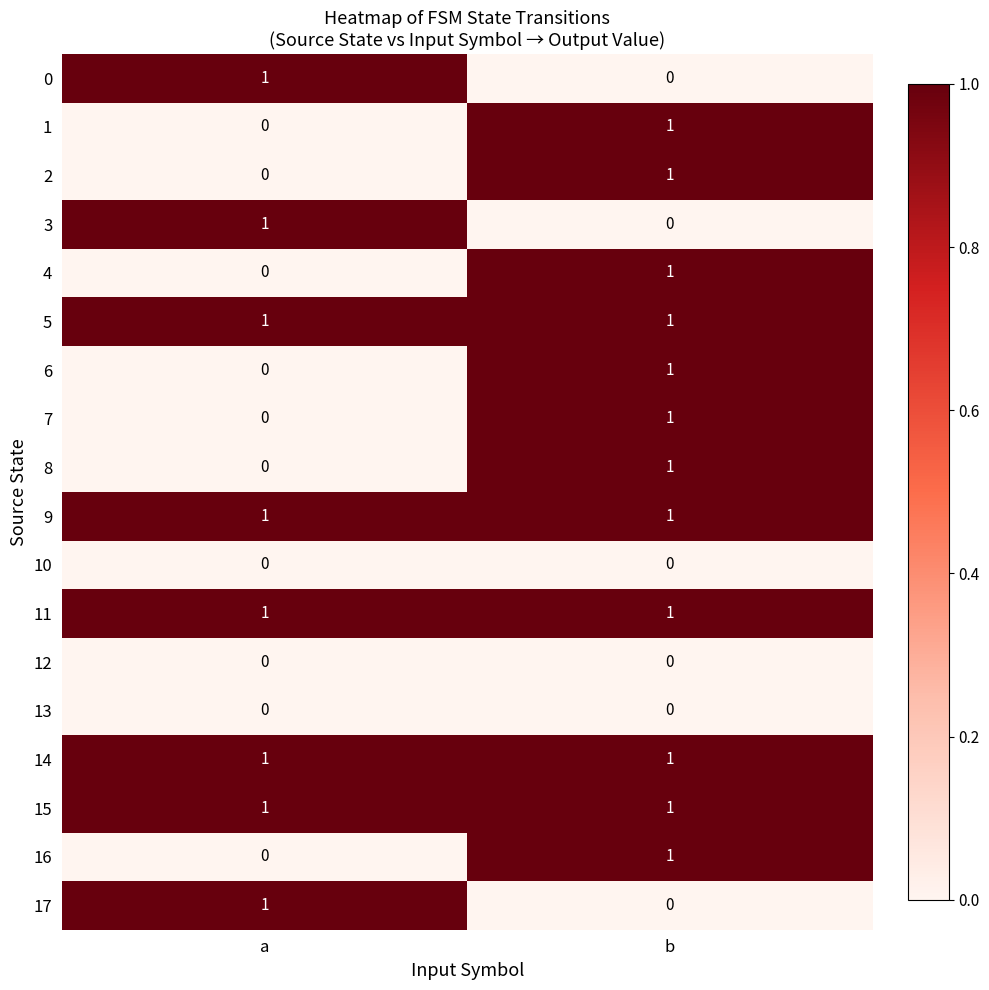

The 11 series shows 0 at b. True or false?

False